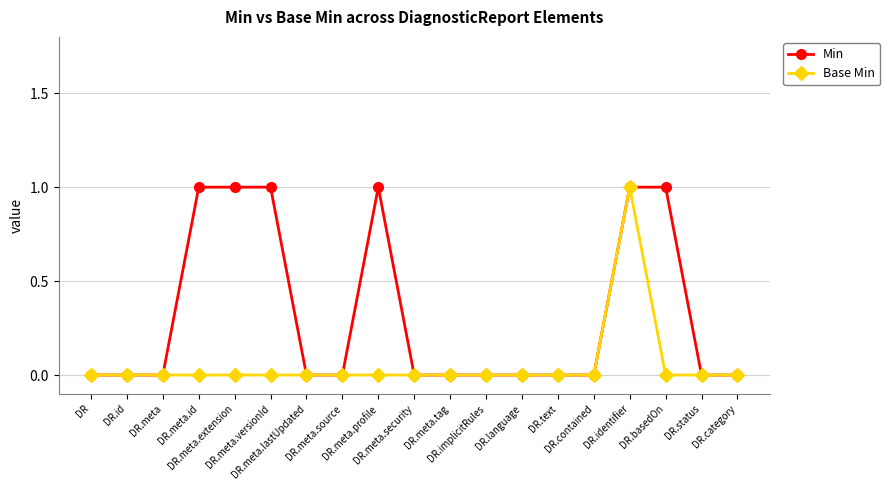

What is the label of the 18th point from the right?

DR.id